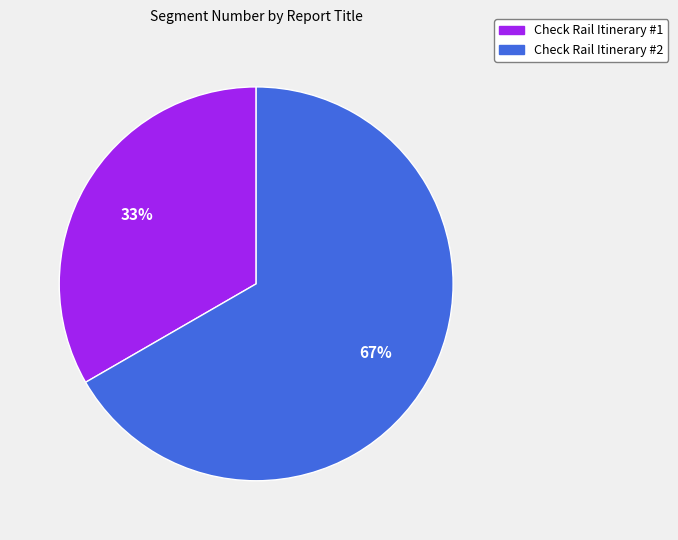

Rank the categories by value from highest to lowest.

Check Rail Itinerary #2, Check Rail Itinerary #1